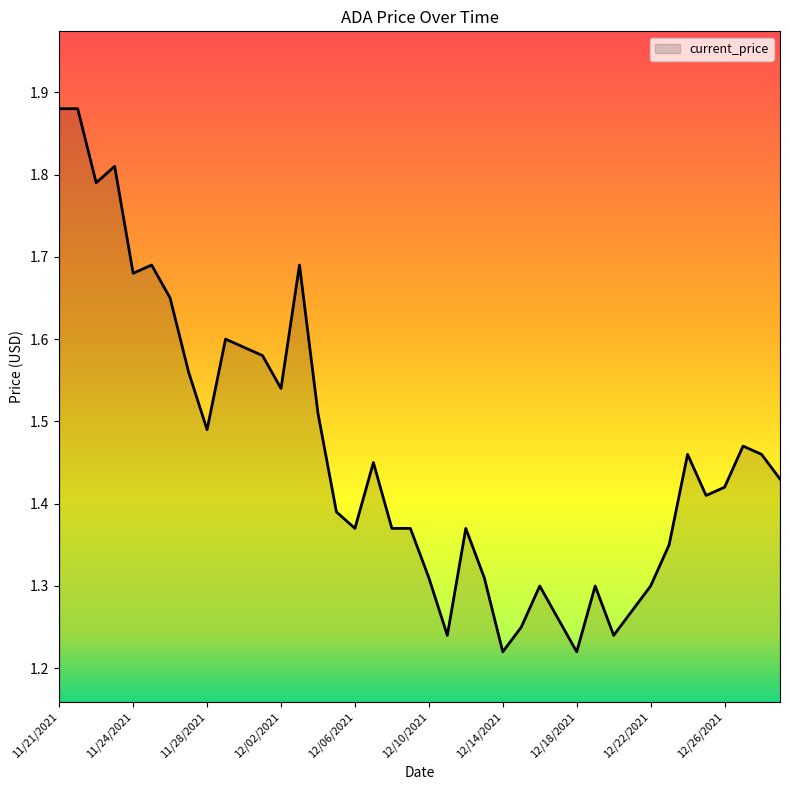

Where is the first local maximum?

11/23/2021